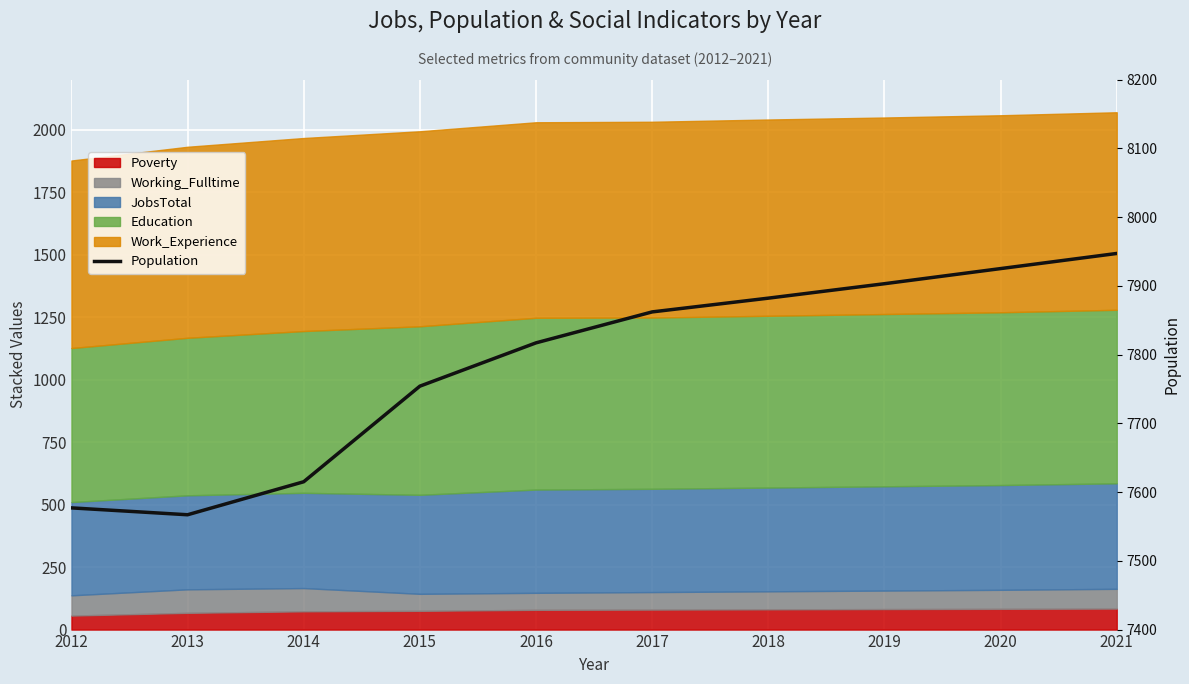

Reading left to right, extract all data points from this chart.

2012=7577	2013=7567	2014=7615	2015=7754	2016=7817	2017=7862	2018=7882	2019=7903	2020=7925	2021=7947